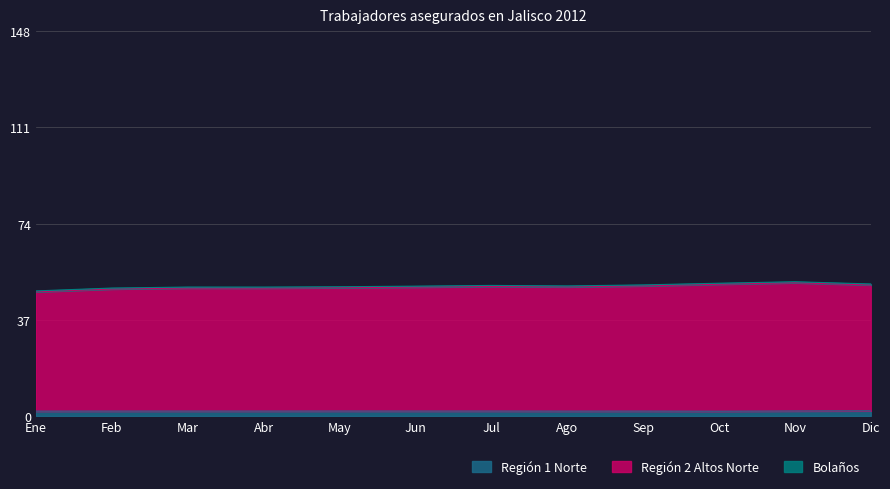

Does the chart display data point markers on the line(s)?

No